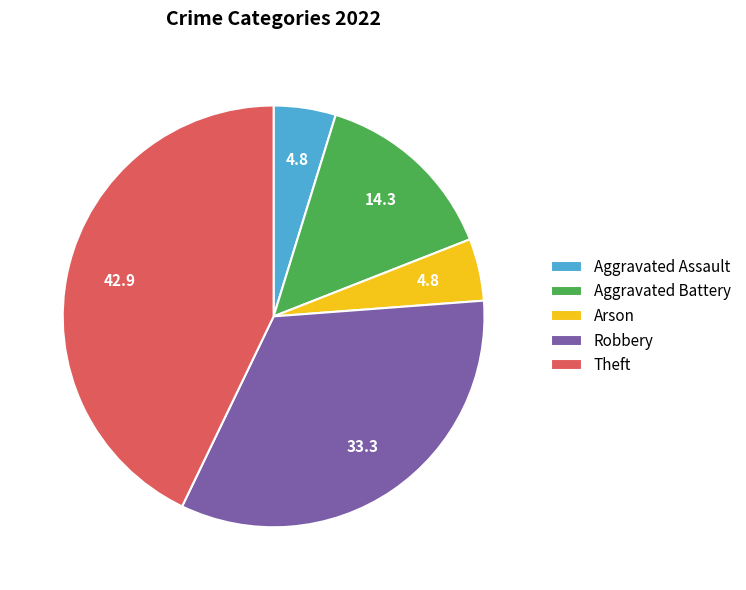

Which has a higher value, Aggravated Assault or Aggravated Battery?

Aggravated Battery